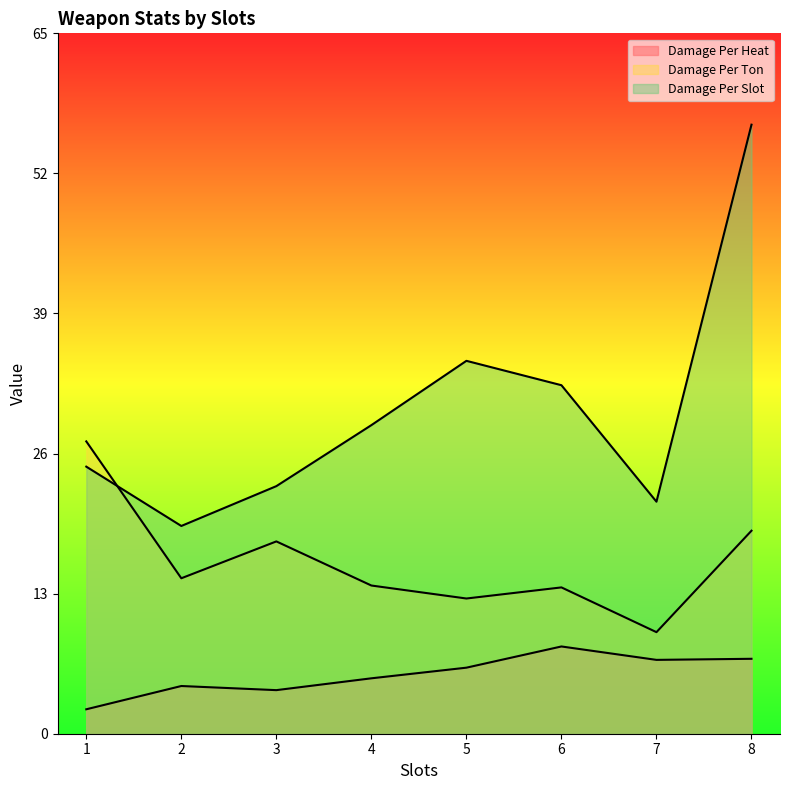

Is the value of Damage Per Slot at 10 greater than the value of Damage Per Ton at 14?

No